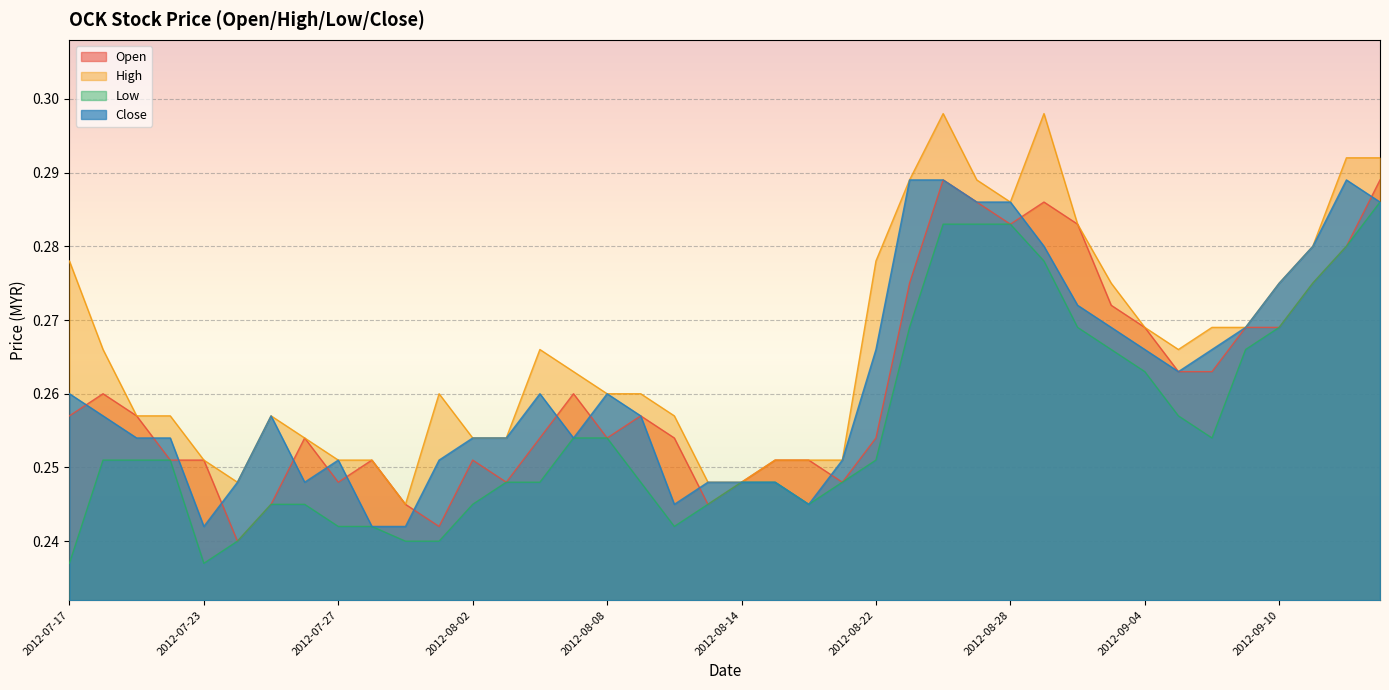

Where is the first local minimum for close?

2012-07-23